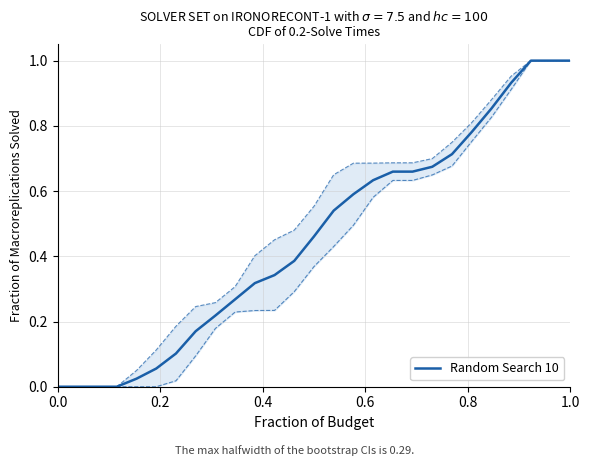

What is the maximum value for Random Search 10?

1.0